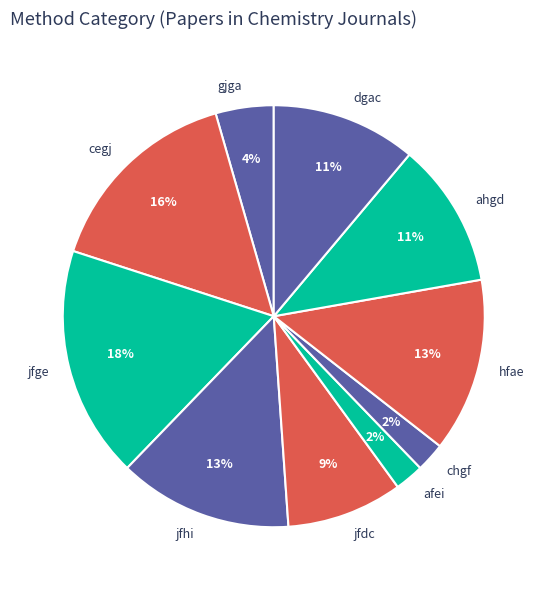

Is it true that dgac is 23% of the pie?

False